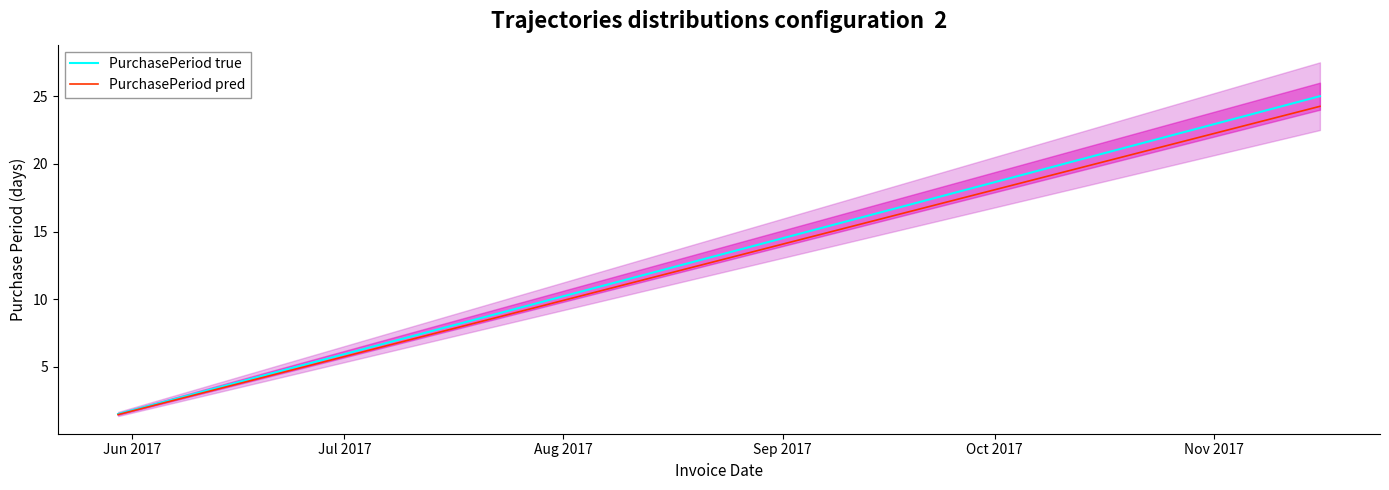

What is the highest value of the PurchasePeriod true series?

25.0